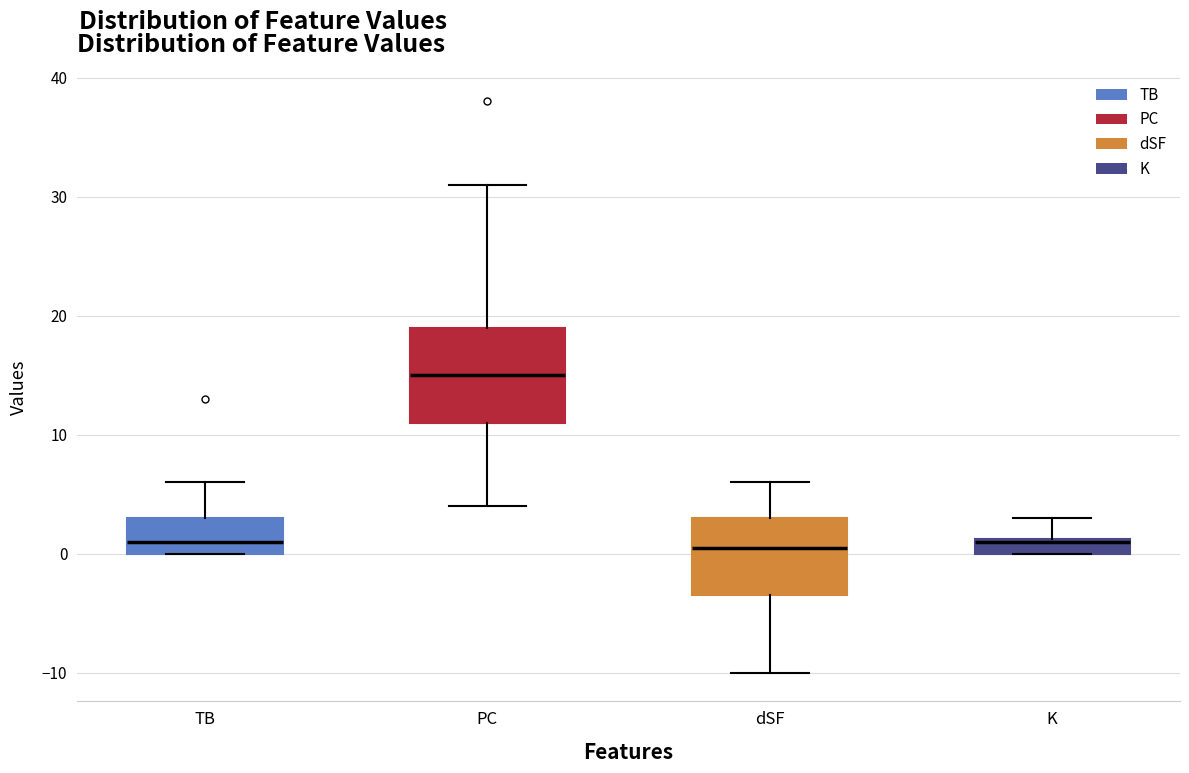

Comparing the boxes themselves (not the whiskers), which one is the tallest?

PC